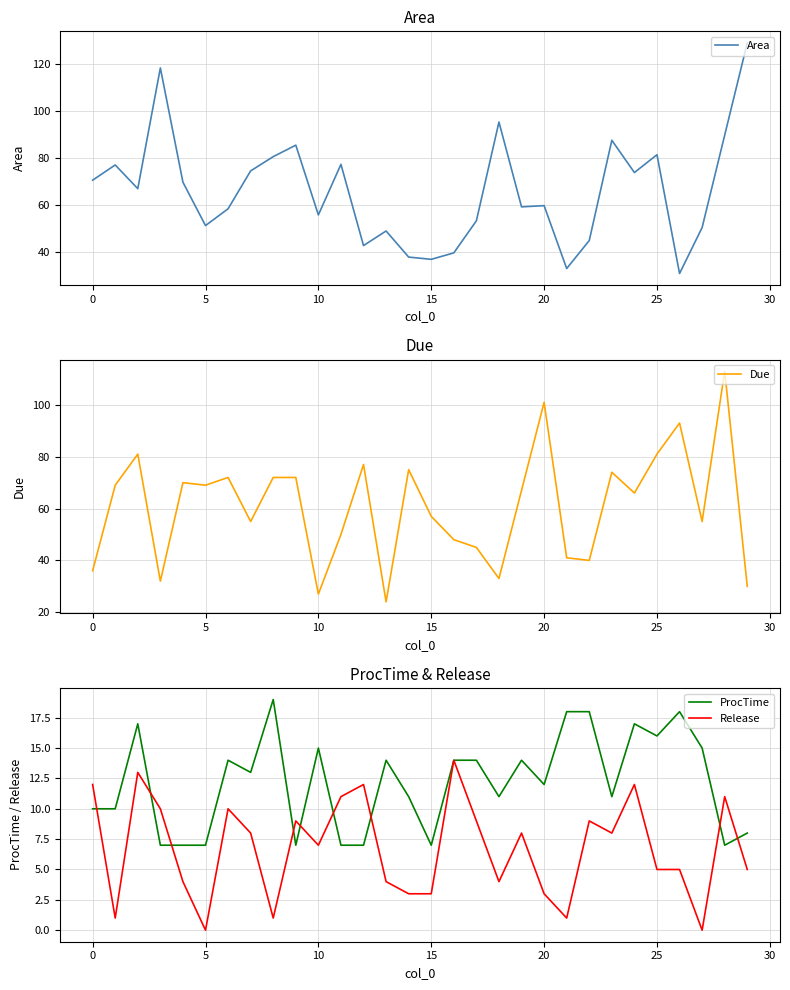

How many interior local peaks does the Release series have?

9